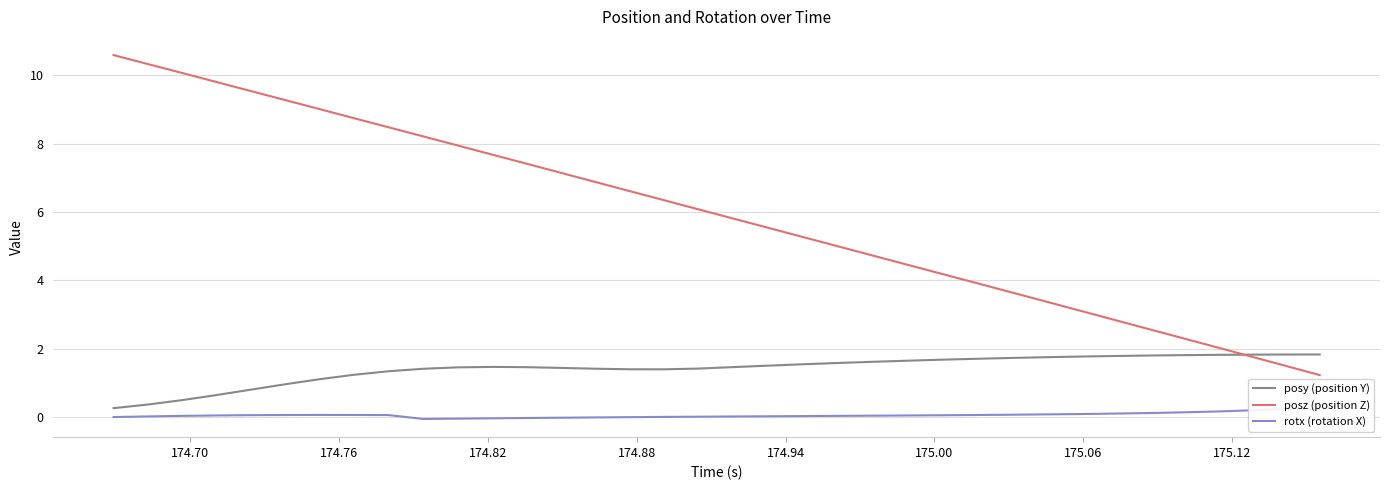

How many distinct data groups are displayed?

3